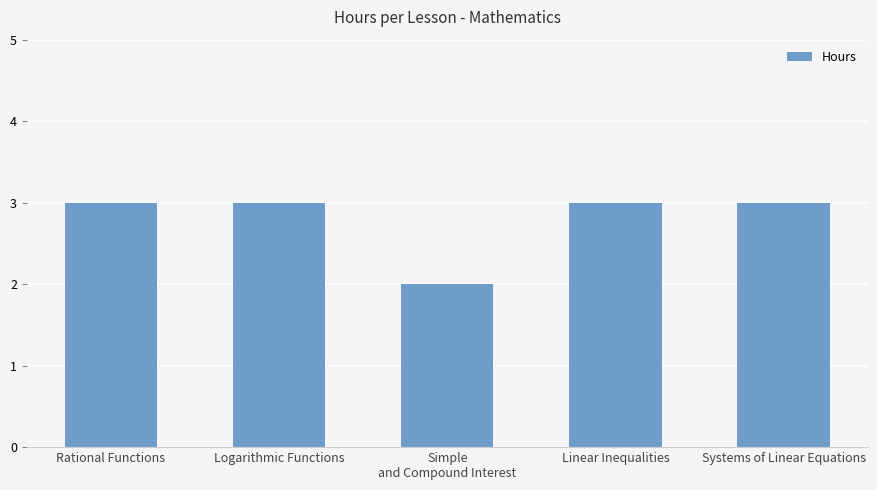

Are the bars grouped side by side (vs. stacked)?

No